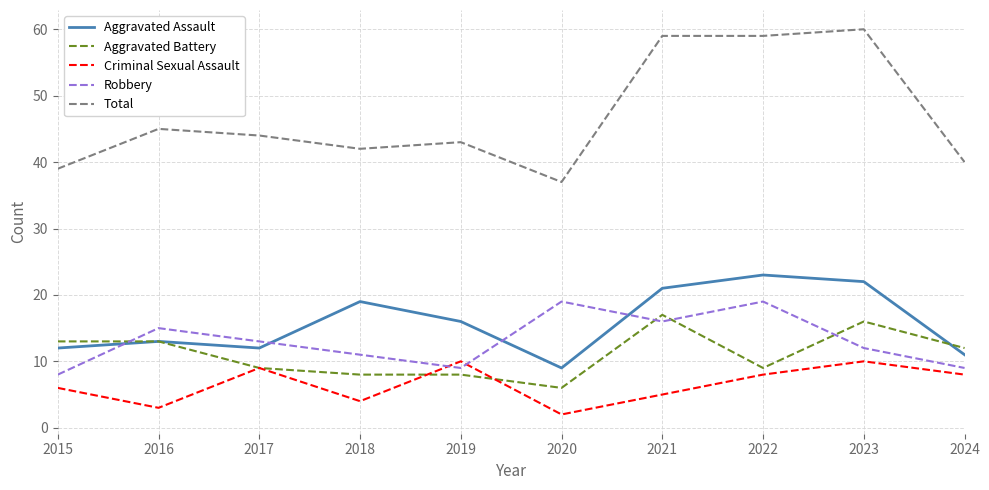

At which category does Aggravated Assault reach its first local valley?

2017